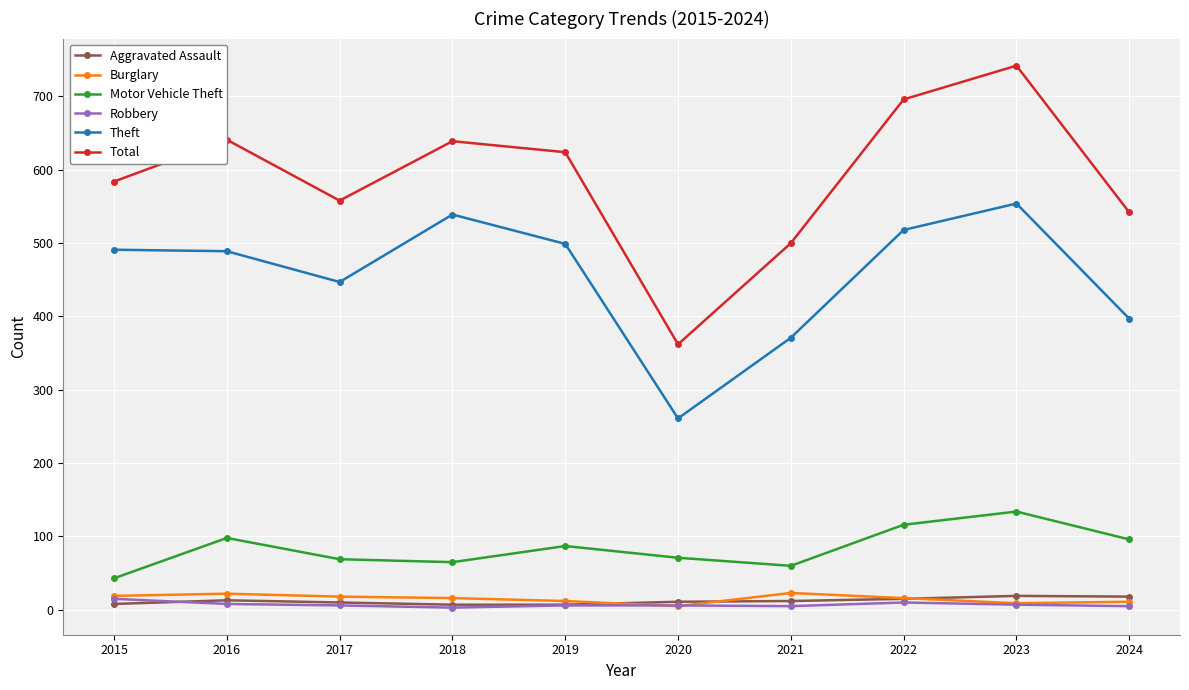

What are all the series names shown in the legend?

Aggravated Assault, Burglary, Motor Vehicle Theft, Robbery, Theft, Total